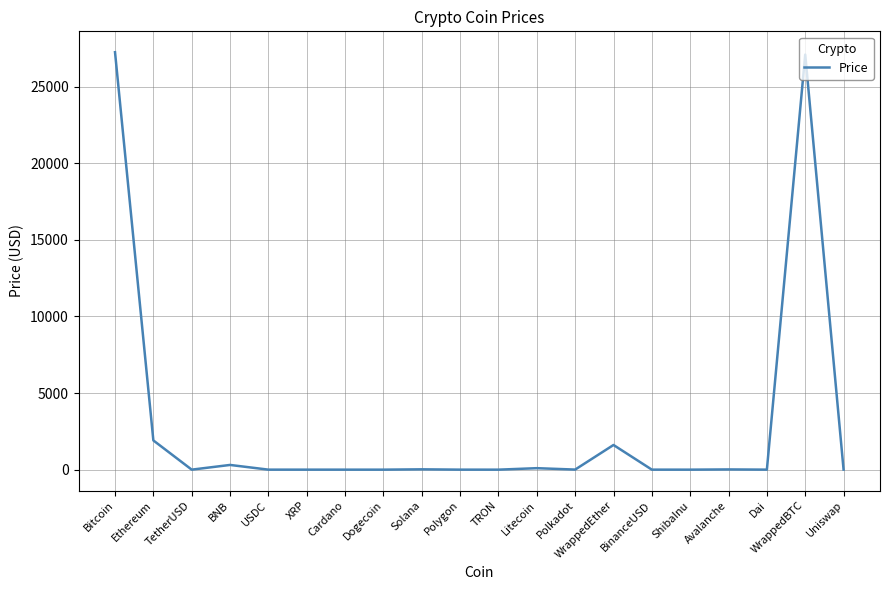

Is this an area chart (filled region under the line)?

No